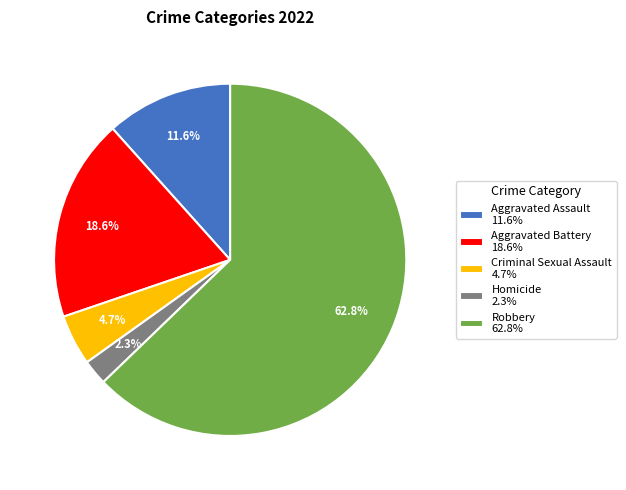

Combined, do Aggravated Assault and Criminal Sexual Assault account for over 50%?

No